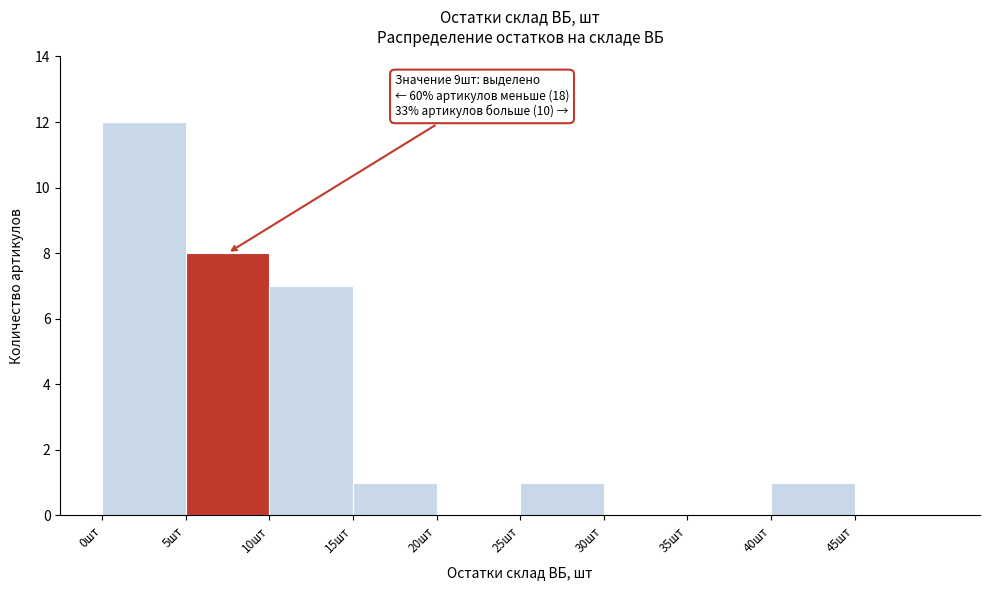

Over which range of the x-axis is the bar tallest?

0 to 5